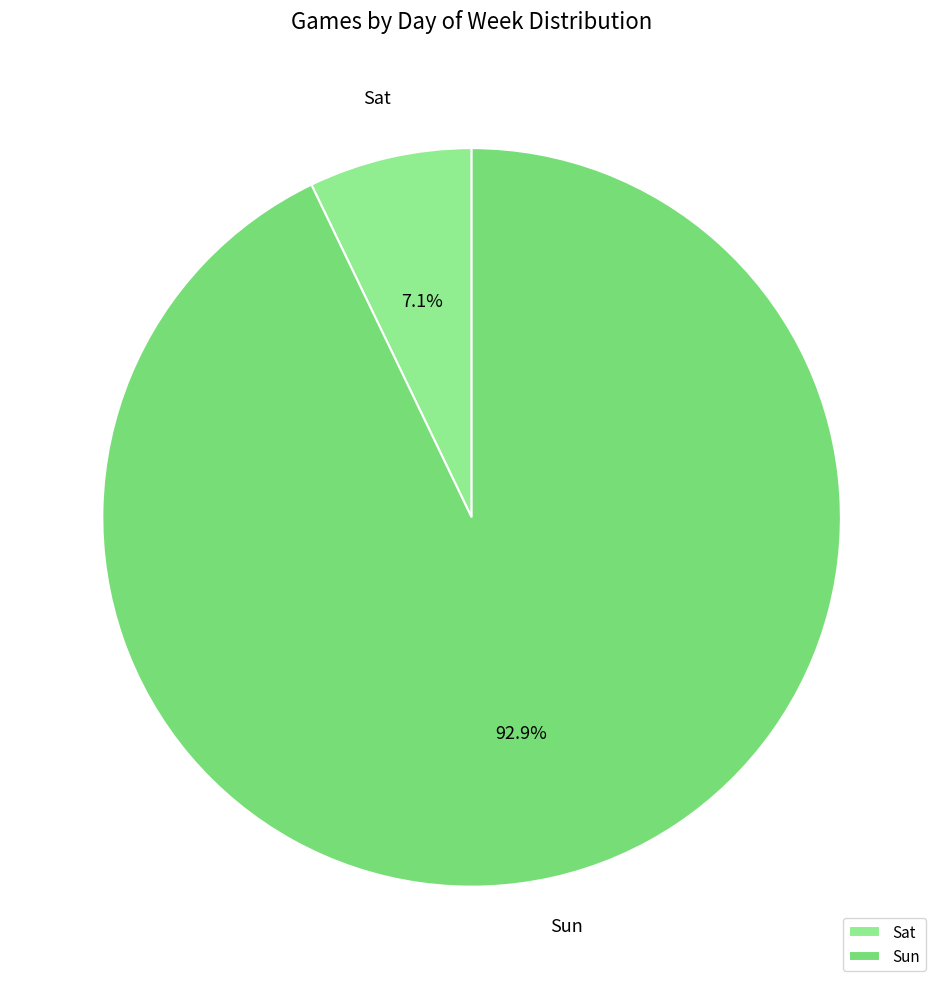

What is the largest slice in the pie chart?

Sun